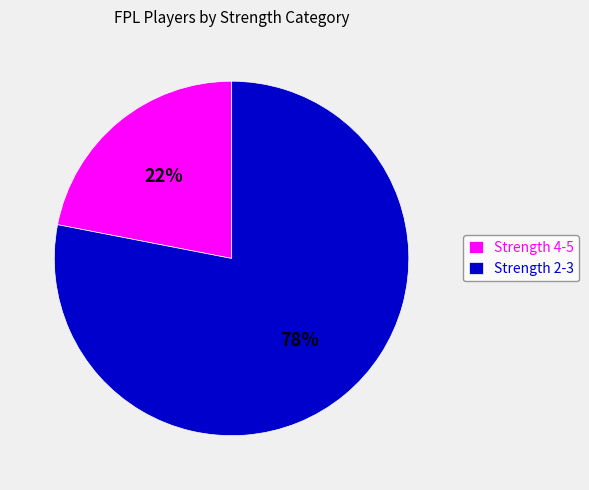

Is it true that Strength 4-5 is 34% of the pie?

False